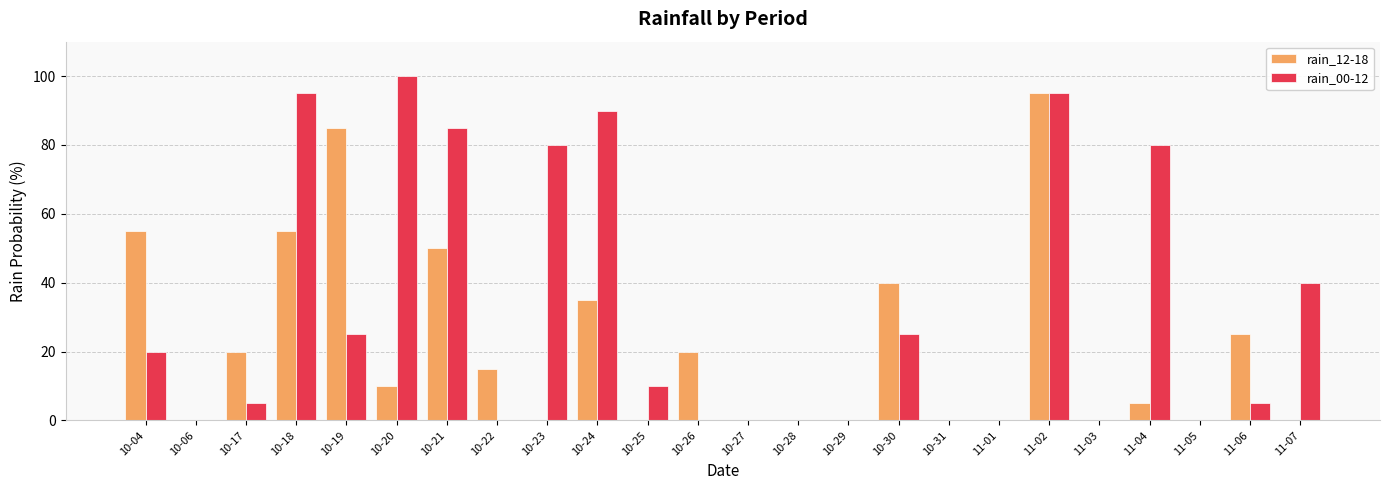

Reading left to right, extract all data points from this chart.

rain_12-18: 10-04=55	10-06=0	10-17=20	10-18=55	10-19=85	10-20=10	10-21=50	10-22=15	10-23=0	10-24=35	10-25=0	10-26=20	10-27=0	10-28=0	10-29=0	10-30=40	10-31=0	11-01=0	11-02=95	11-03=0	11-04=5	11-05=0	11-06=25	11-07=0
rain_00-12: 10-04=20	10-06=0	10-17=5	10-18=95	10-19=25	10-20=100	10-21=85	10-22=0	10-23=80	10-24=90	10-25=10	10-26=0	10-27=0	10-28=0	10-29=0	10-30=25	10-31=0	11-01=0	11-02=95	11-03=0	11-04=80	11-05=0	11-06=5	11-07=40